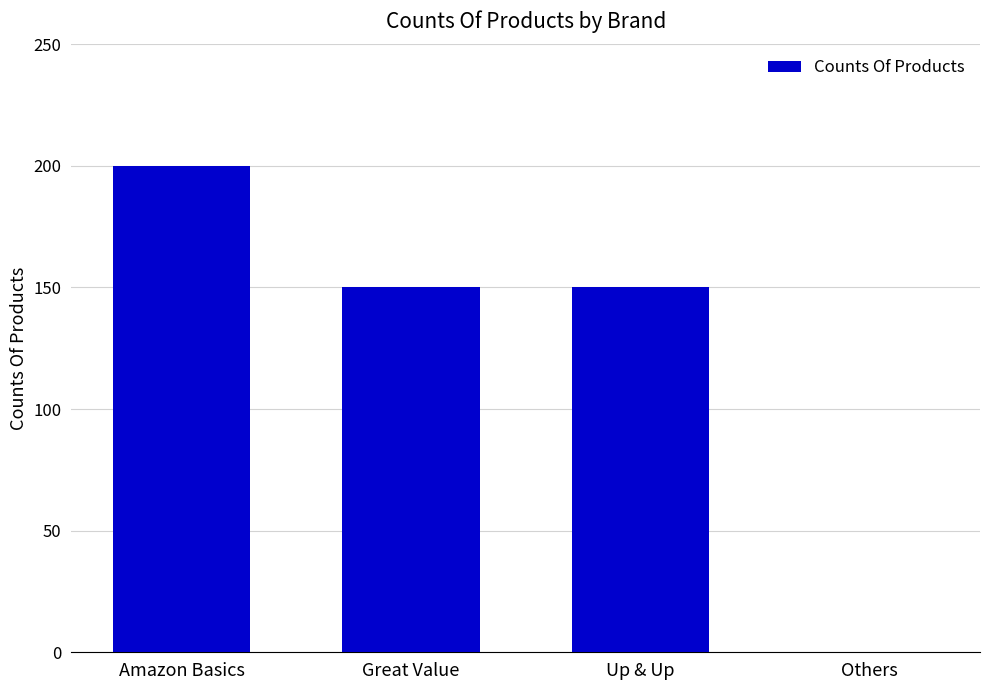

Approximately how many times larger is the value at Amazon Basics compared to Great Value?

1.3